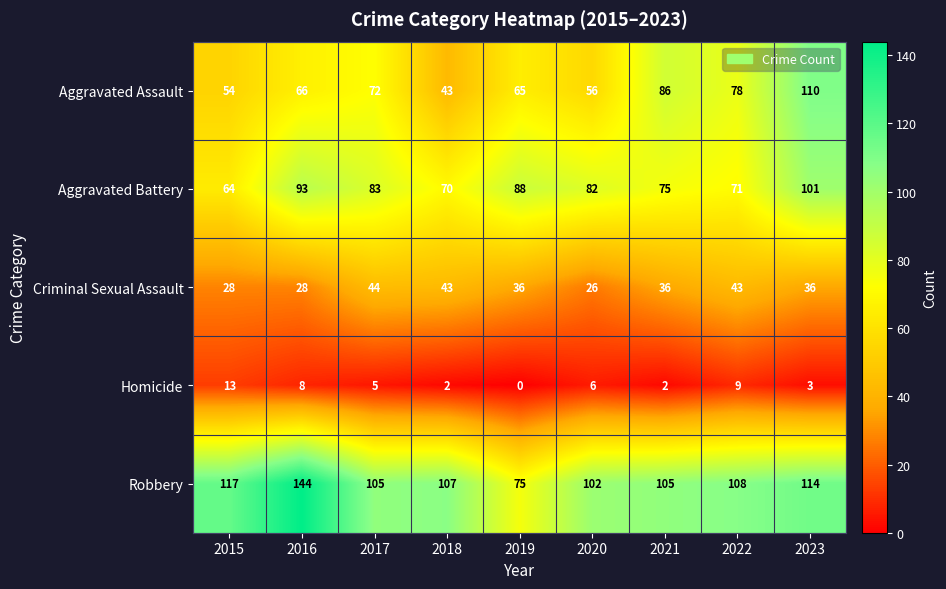

Rank the series at 2022 from highest to lowest value.

Robbery, Aggravated Assault, Aggravated Battery, Criminal Sexual Assault, Homicide